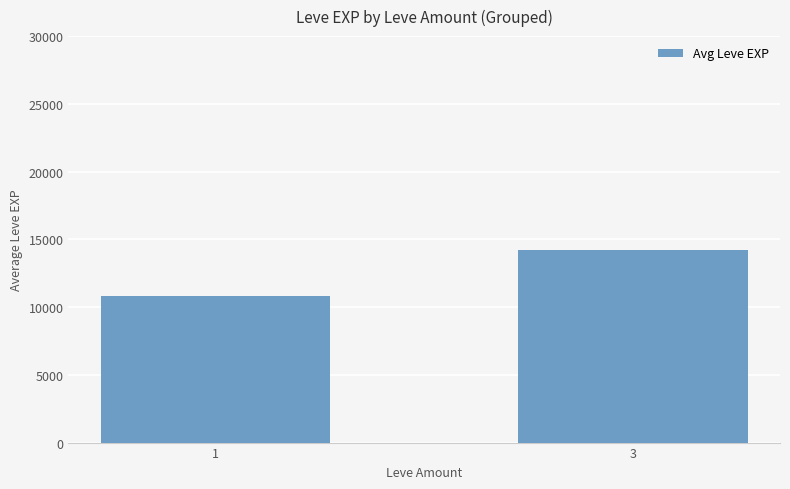

Count the number of data series in this chart.

1